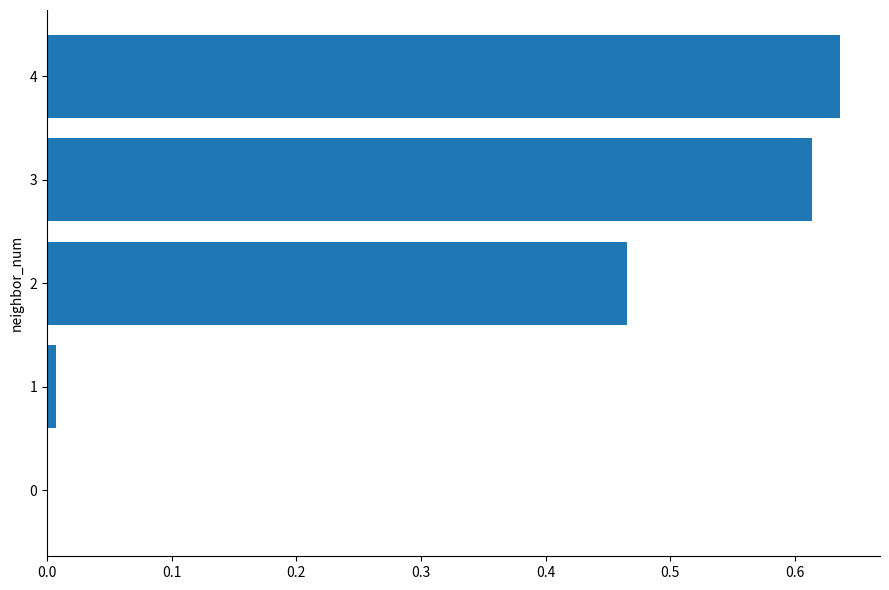

What is the change in value from 0 to 4?

+0.6